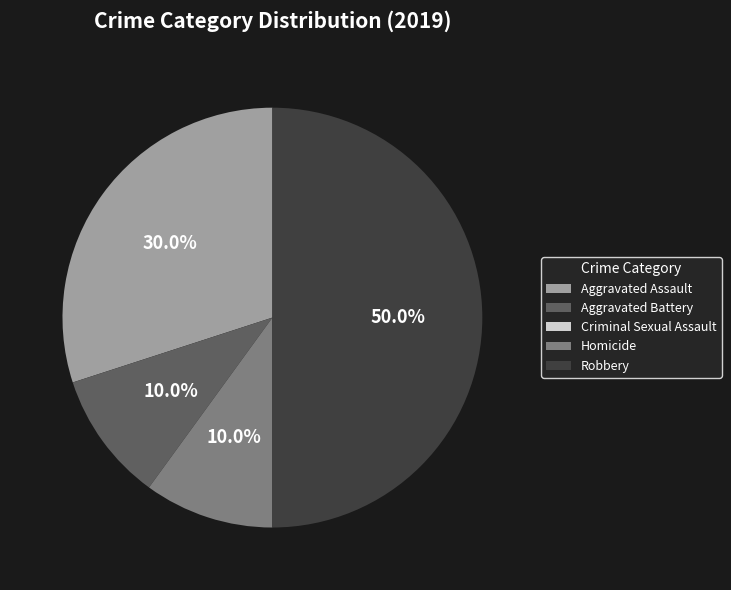

What percentage is NOT represented by Aggravated Assault?

70.0%